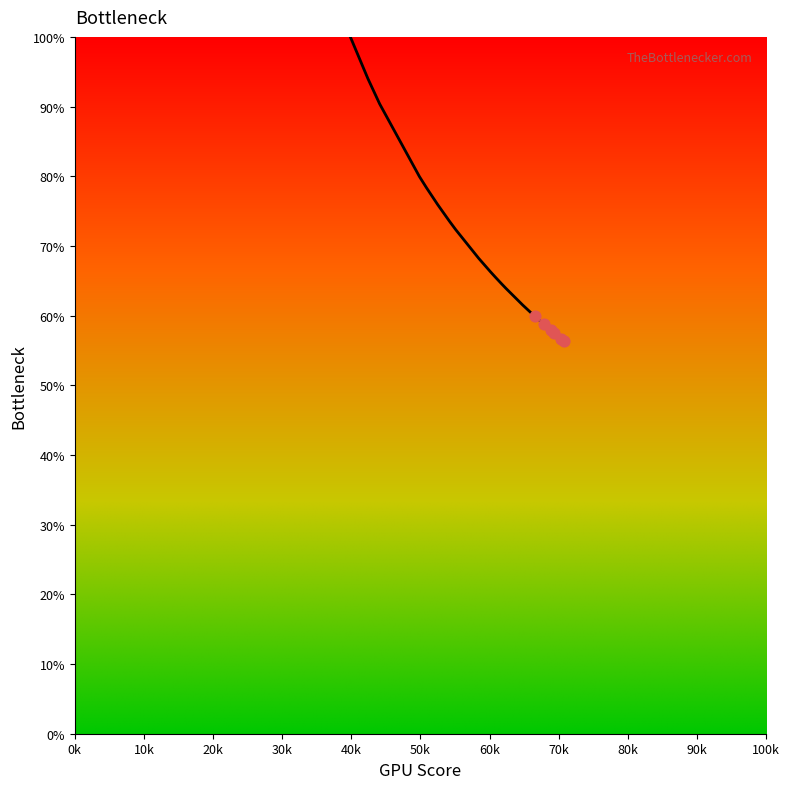

What is the difference between the maximum and minimum values?

43.6